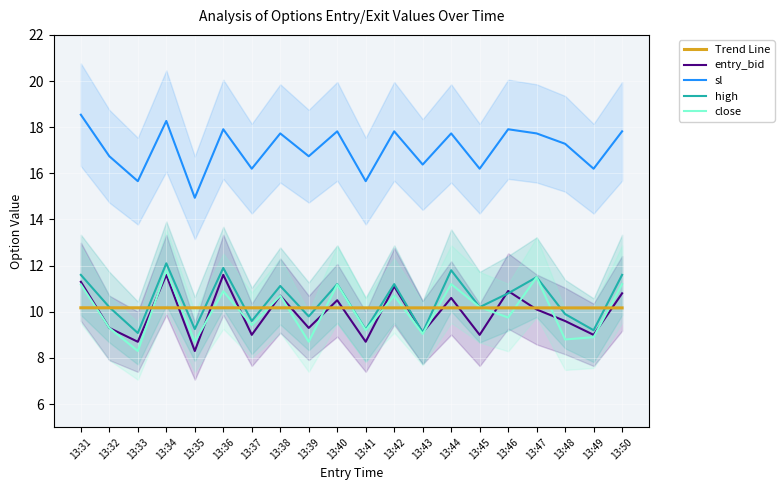

Rank the series at 13:32 from lowest to highest value.

entry_bid, close, Trend Line, high, sl